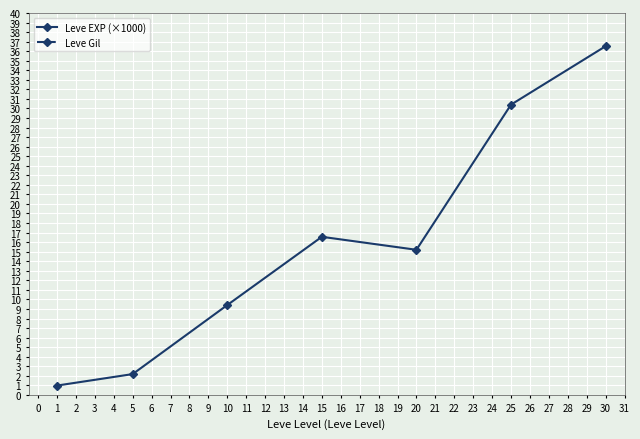

List the series in order of their overall mean, highest first.

Leve Gil, Leve EXP (×1000)